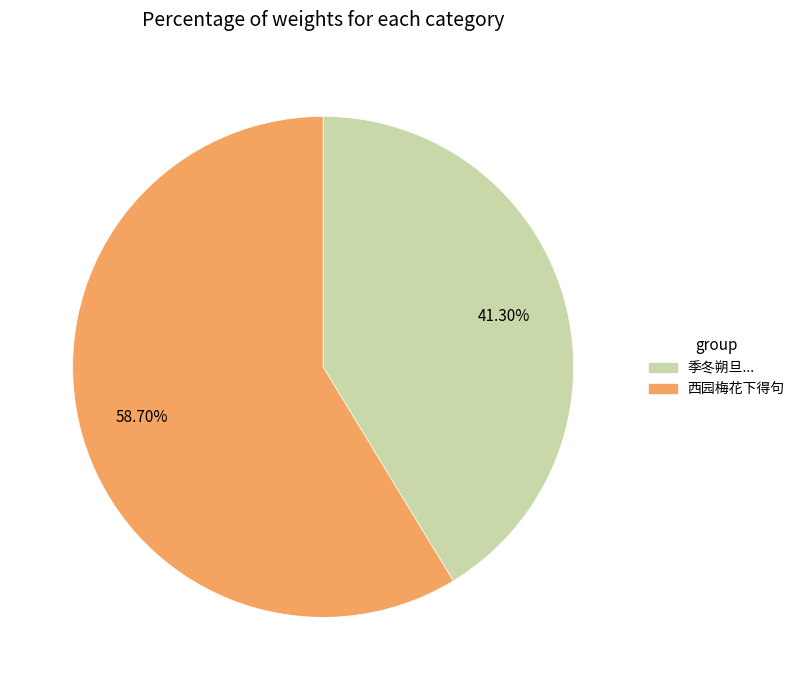

Do 西园梅花下得句 and 季冬朔旦... together represent more than half of the pie?

Yes